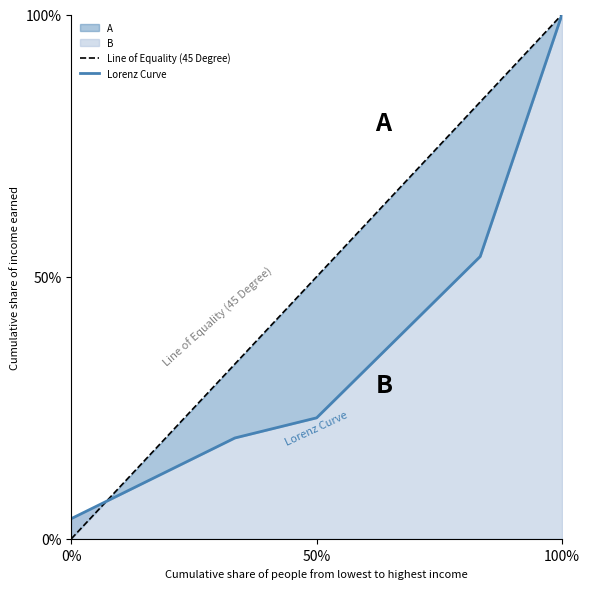

What is the maximum value shown in the chart?

100.0